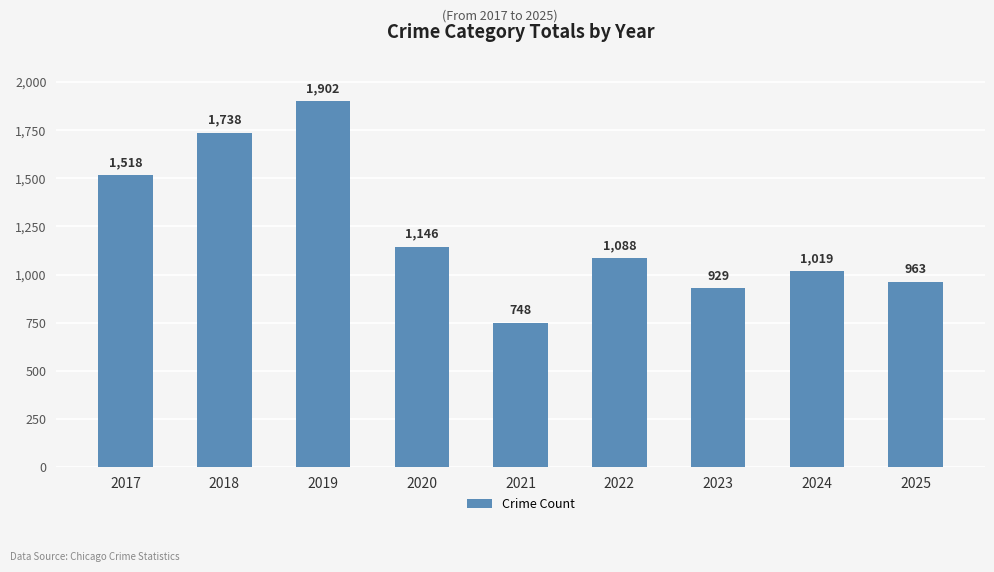

Where does the data first go above 1088?

2017